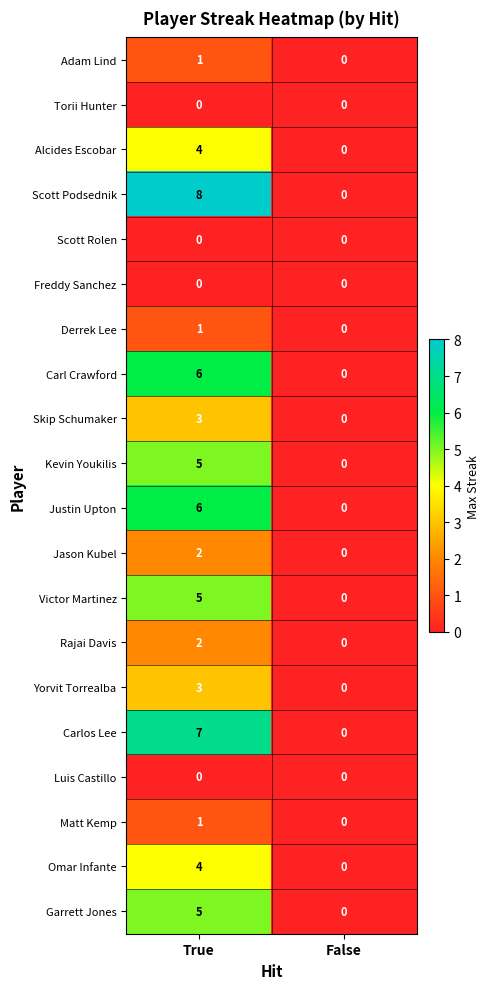

How many data points in Garrett Jones are less than 5?

1